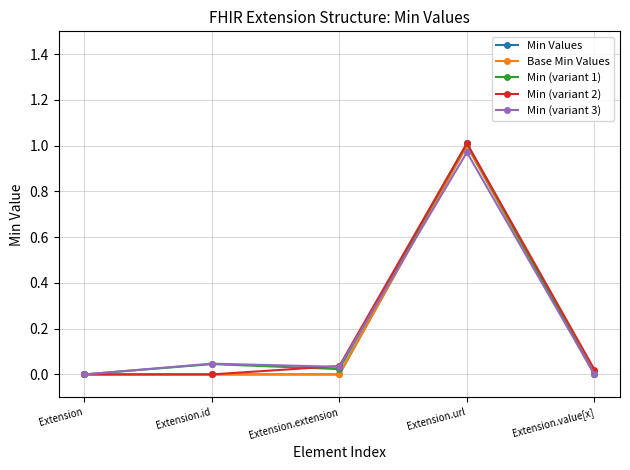

How many intersections are there between Base Min Values and Min (variant 3)?

1